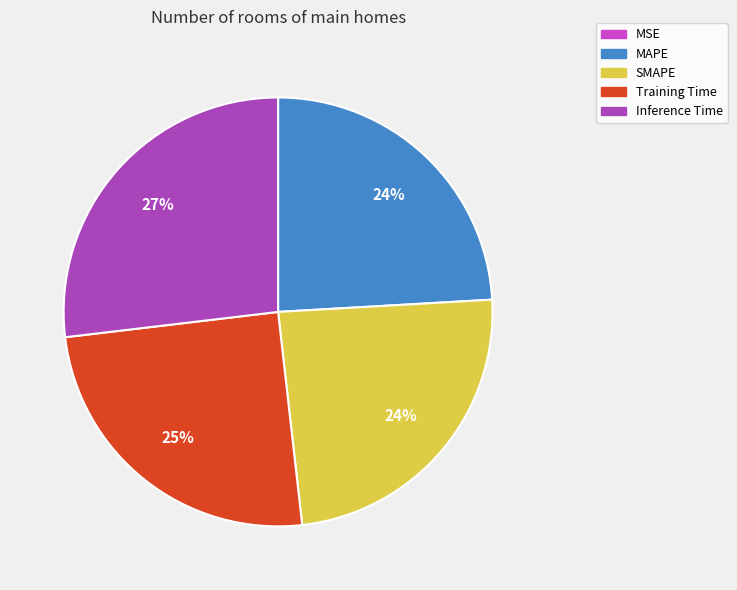

Which has a higher value, MSE or Inference Time?

Inference Time